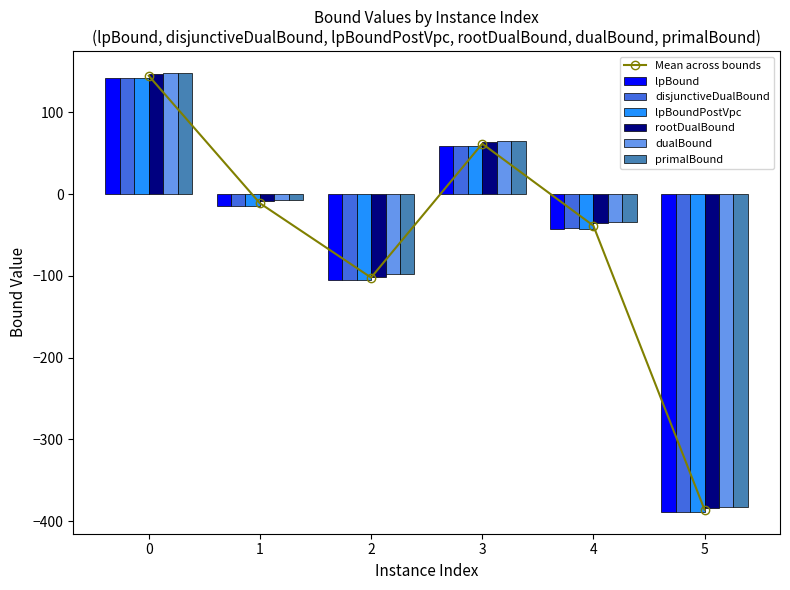

How many groups of bars are there?

6